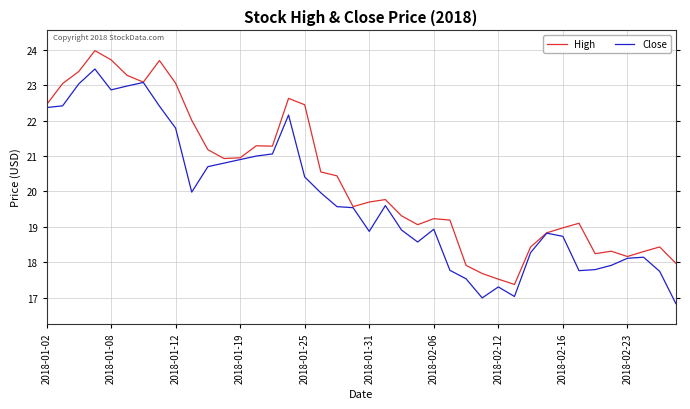

List the series in order of their overall mean, highest first.

High, Close